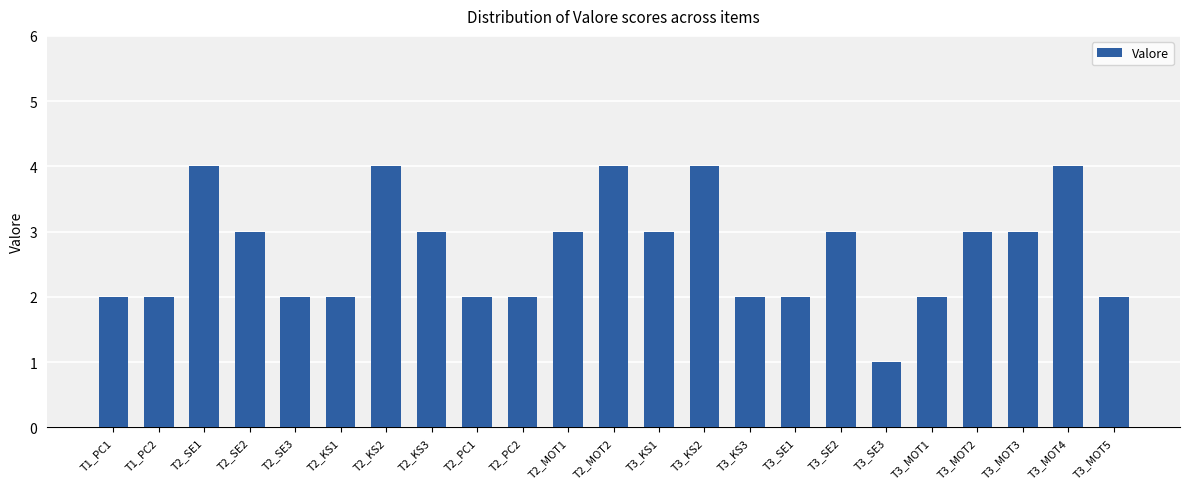

Reading left to right, list all the values displayed in this chart.

2	2	4	3	2	2	4	3	2	2	3	4	3	4	2	2	3	1	2	3	3	4	2